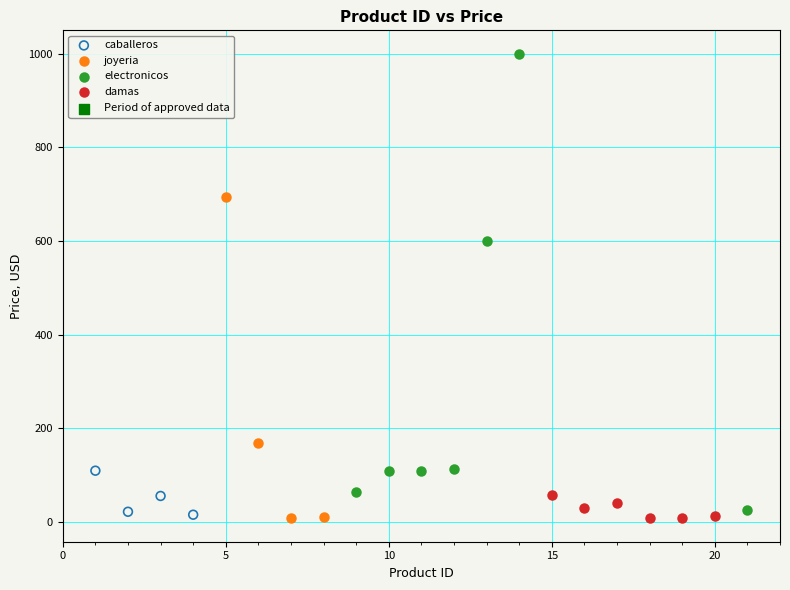

Which series has the largest Y range (max minus min)?

electronicos